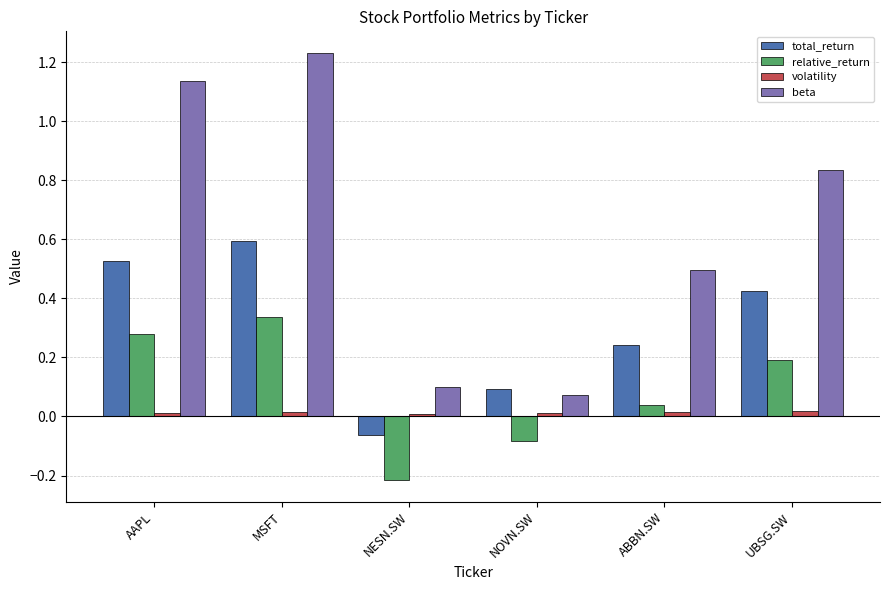

Between MSFT and NOVN.SW, which series saw the biggest shift?

beta